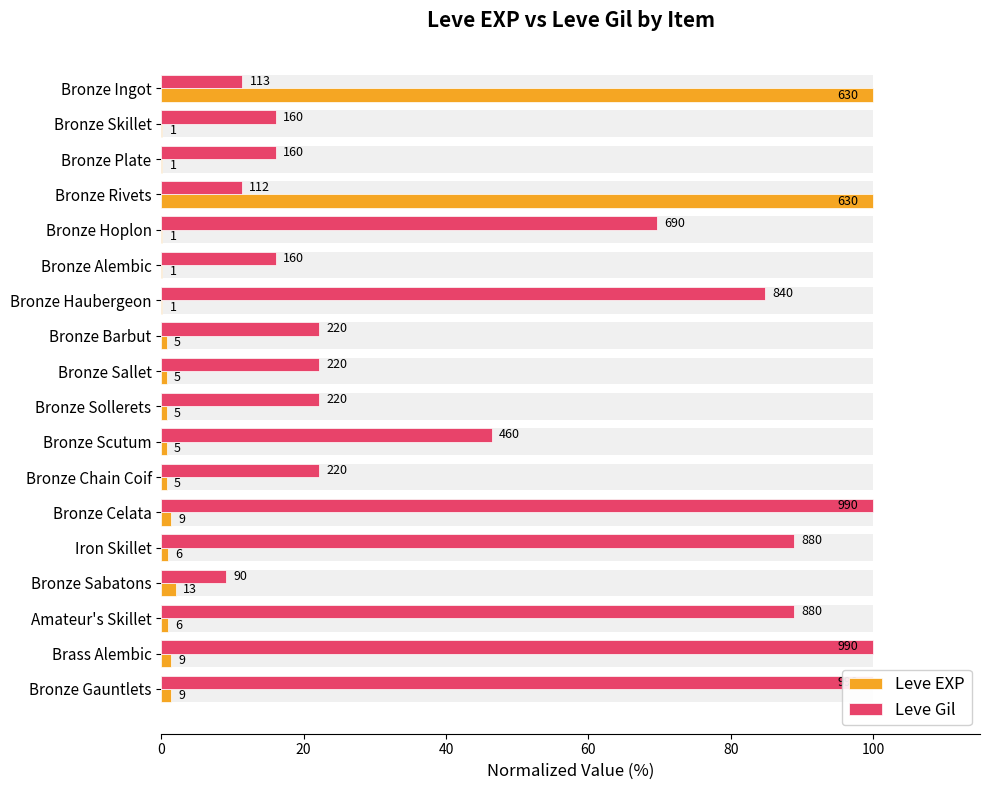

Which series changed the most between Bronze Ingot and Bronze Rivets?

Leve Gil